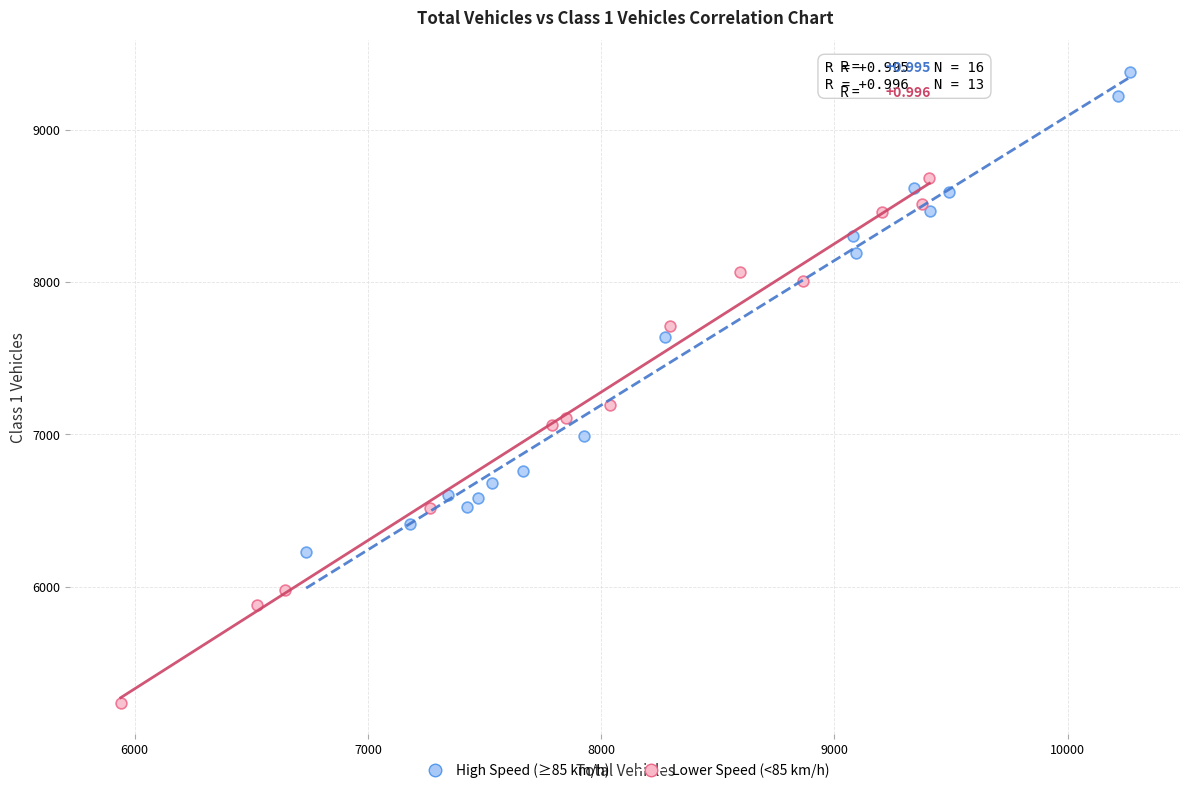

Which series contains the lowest Y value?

Lower Speed (<85 km/h)